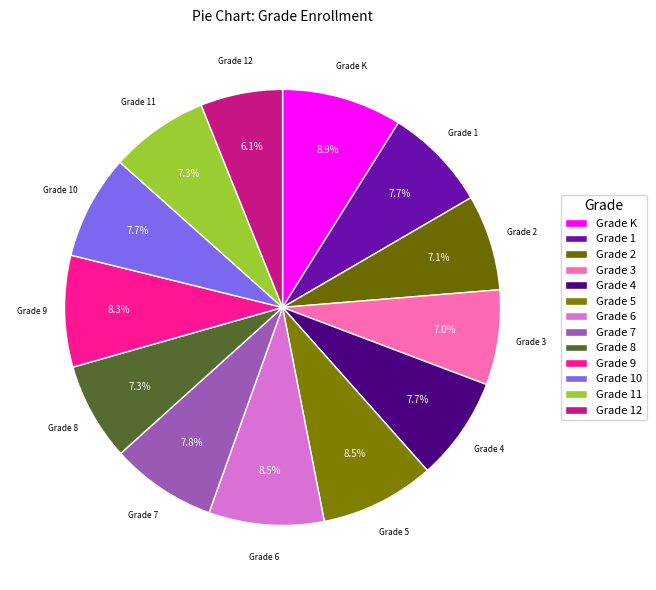

What is the smallest slice in the pie chart?

Grade 12